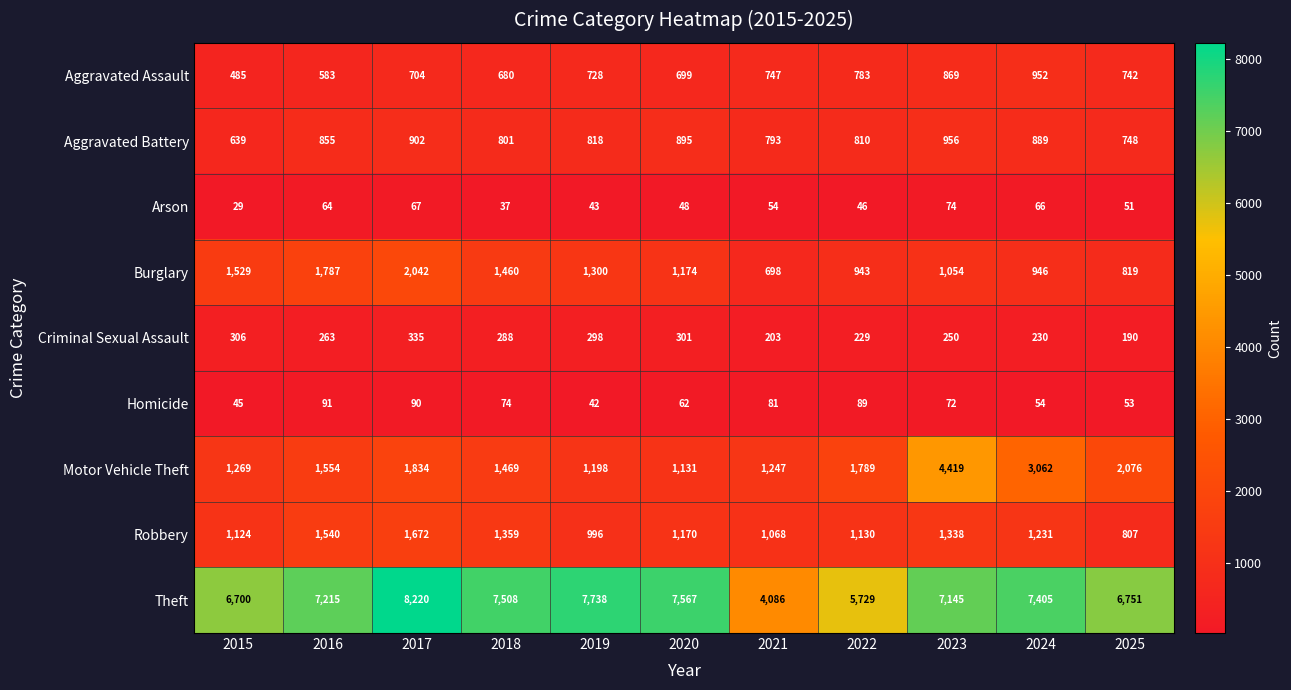

What is the difference between the highest and lowest values at 2022?

5683